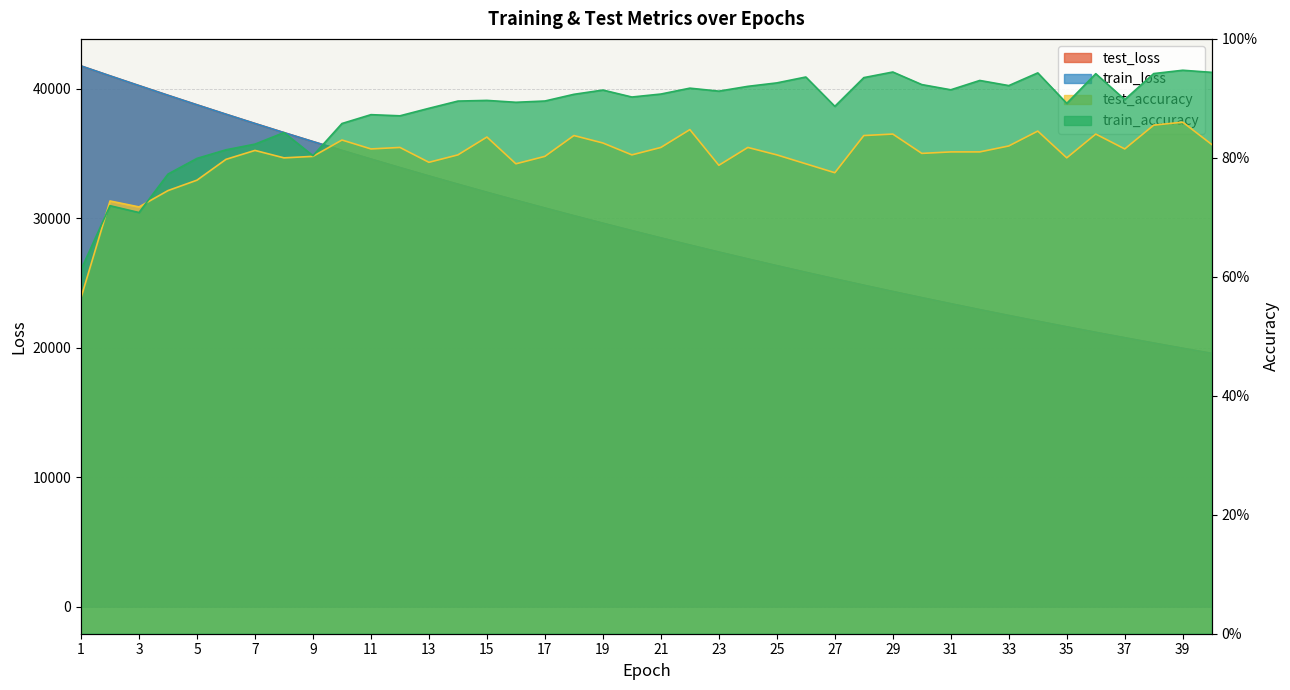

Count the test_accuracy values in the range 0 to 1.

40